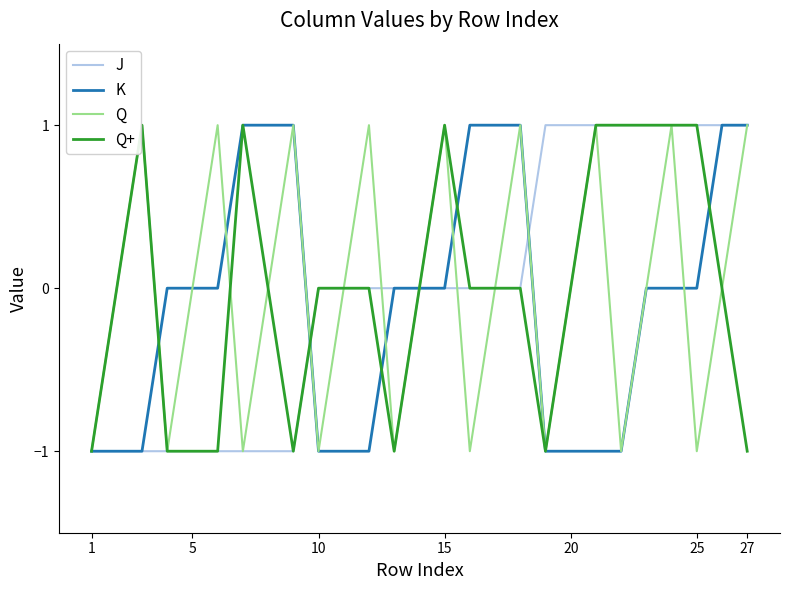

How many interior local peaks does the Q+ series have?

3